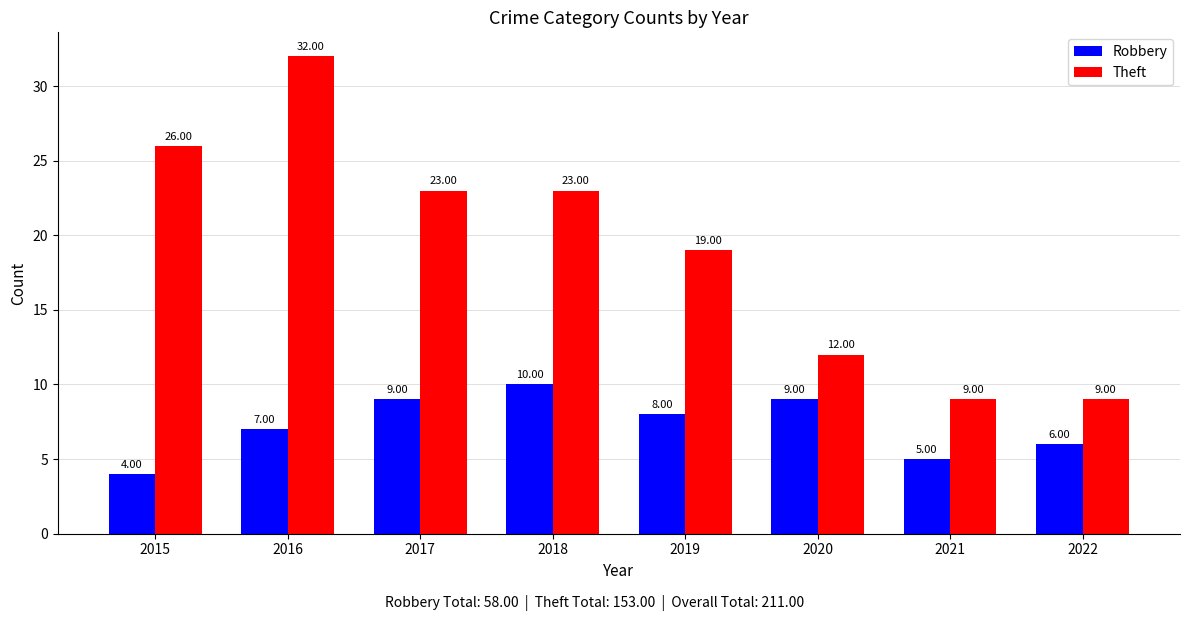

At which label is Robbery closest to 7?

2016